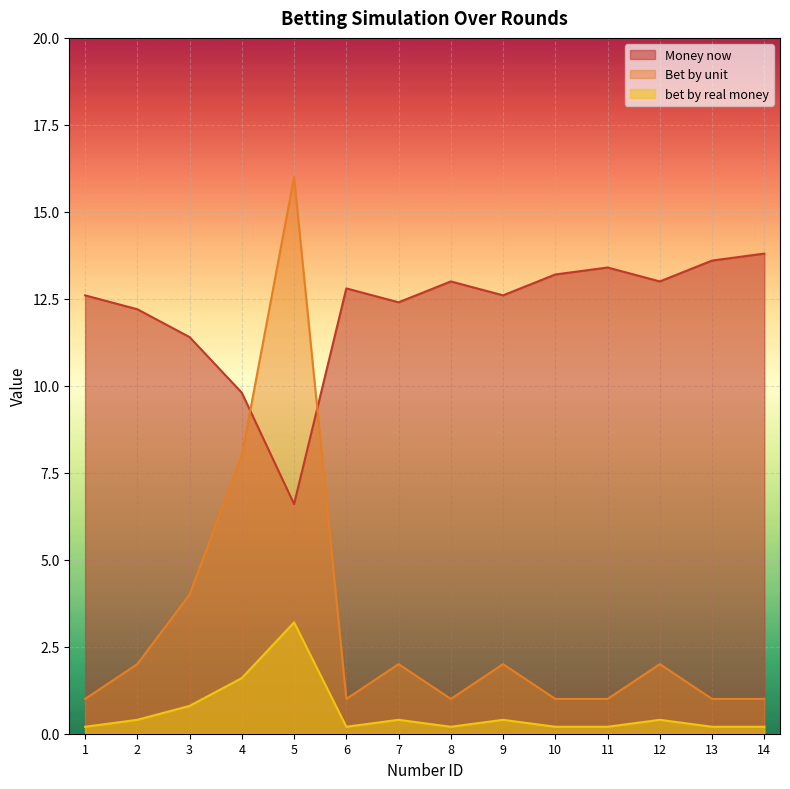

What are all the series names shown in the legend?

Money now, Bet by unit, bet by real money